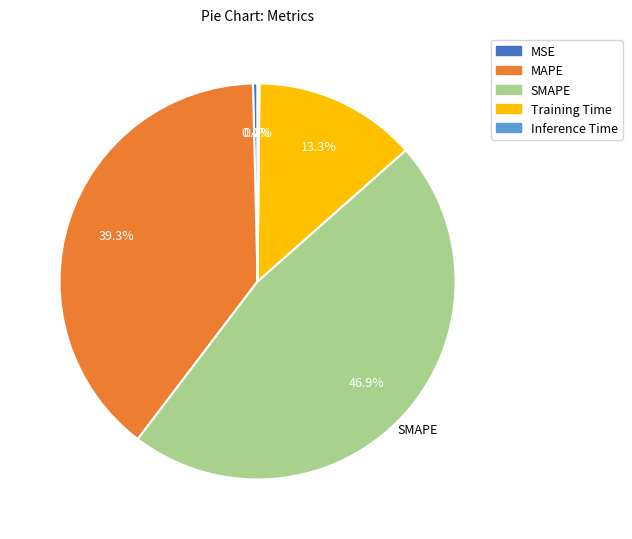

Which has a higher value, SMAPE or MSE?

SMAPE